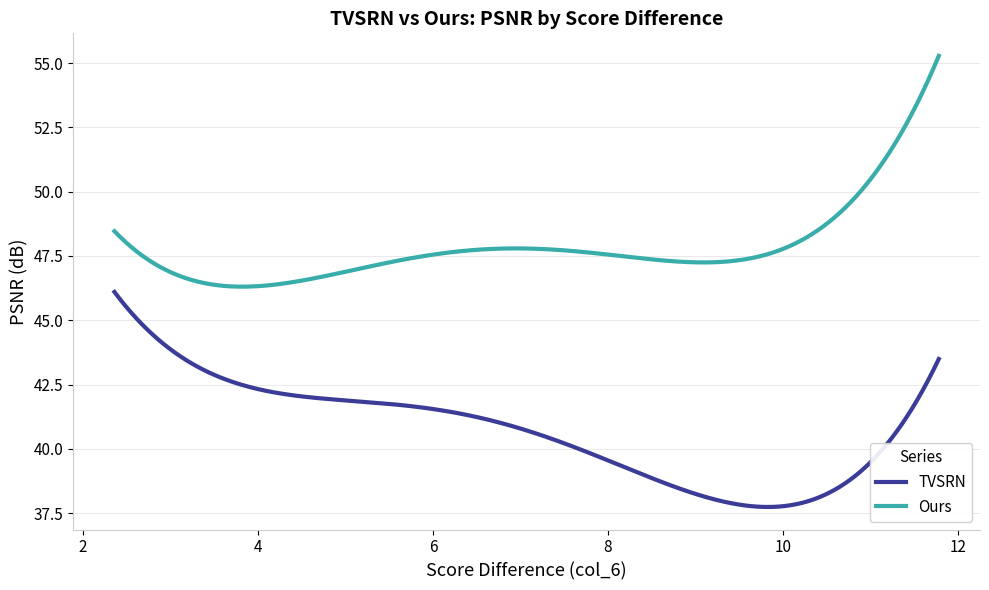

At how many categories does at least one series exceed 46?

300